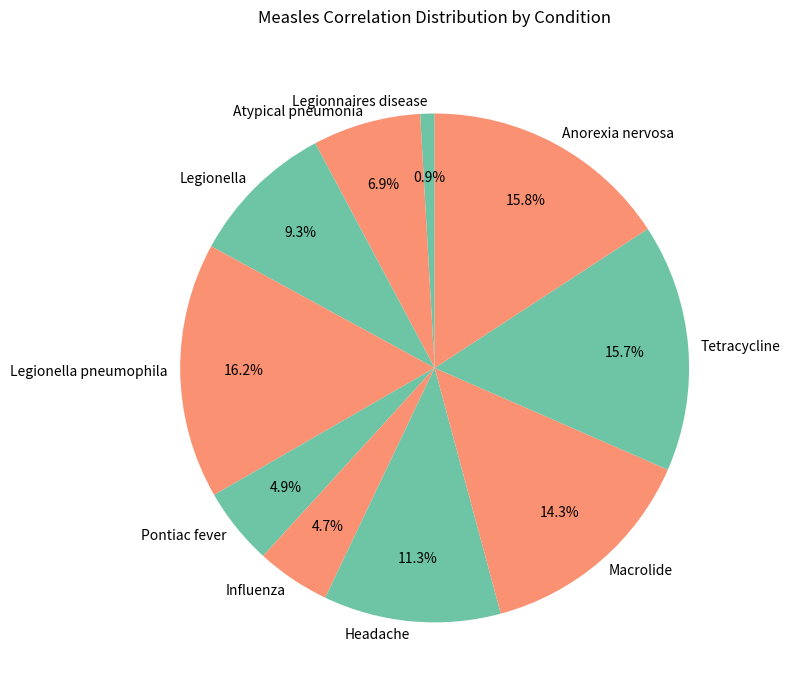

To the nearest percent, what is the difference between the largest and smallest slice percentages?

15%